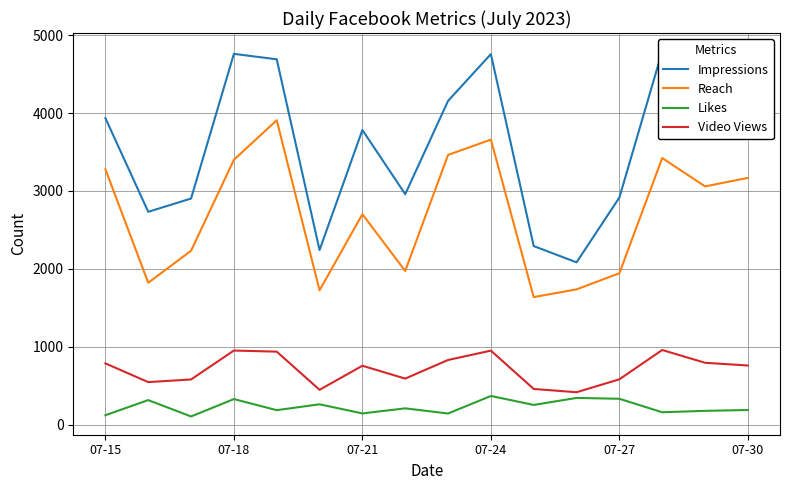

Is the value of Reach at 07-24 greater than the value of Likes at 07-24?

Yes